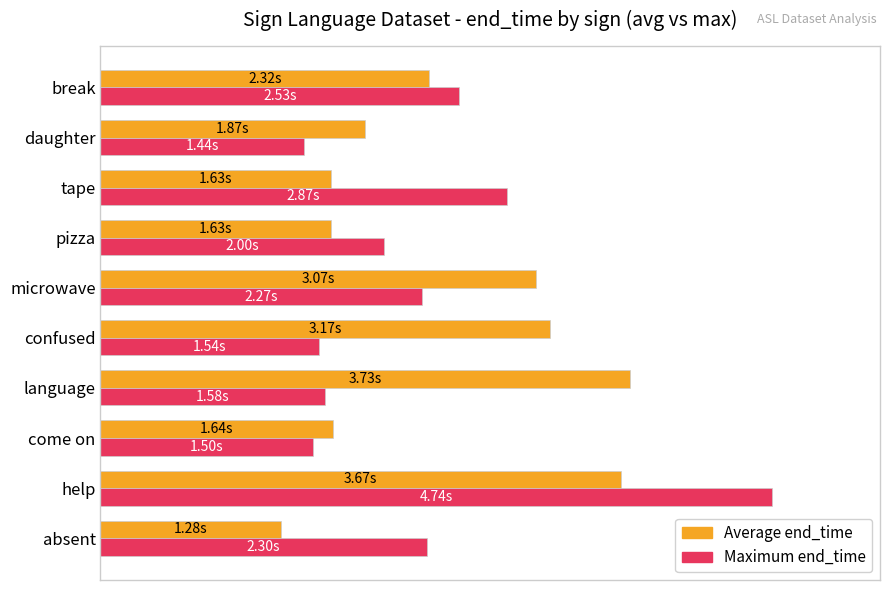

What are all the series names shown in the legend?

Average end_time, Maximum end_time